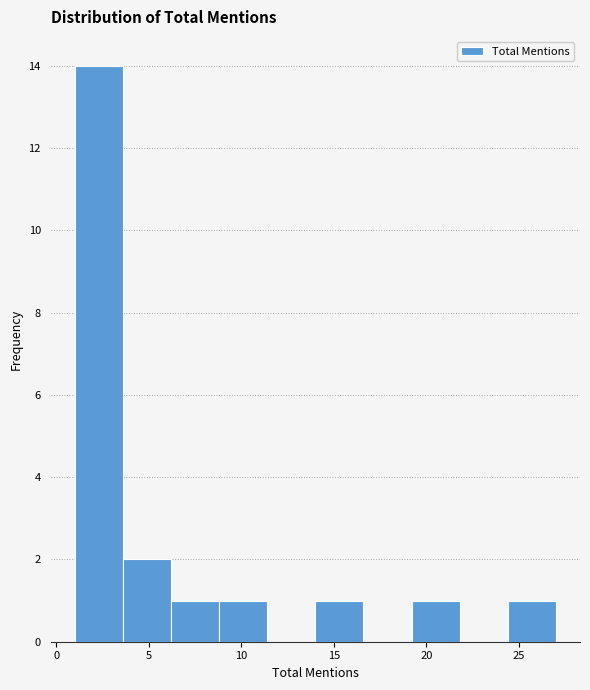

How tall is the bar that spans 19.2 to 21.8 on the x-axis? Neither the bar edges nor the heights are printed on the chart, so give them approximately, as read against the axes.

1